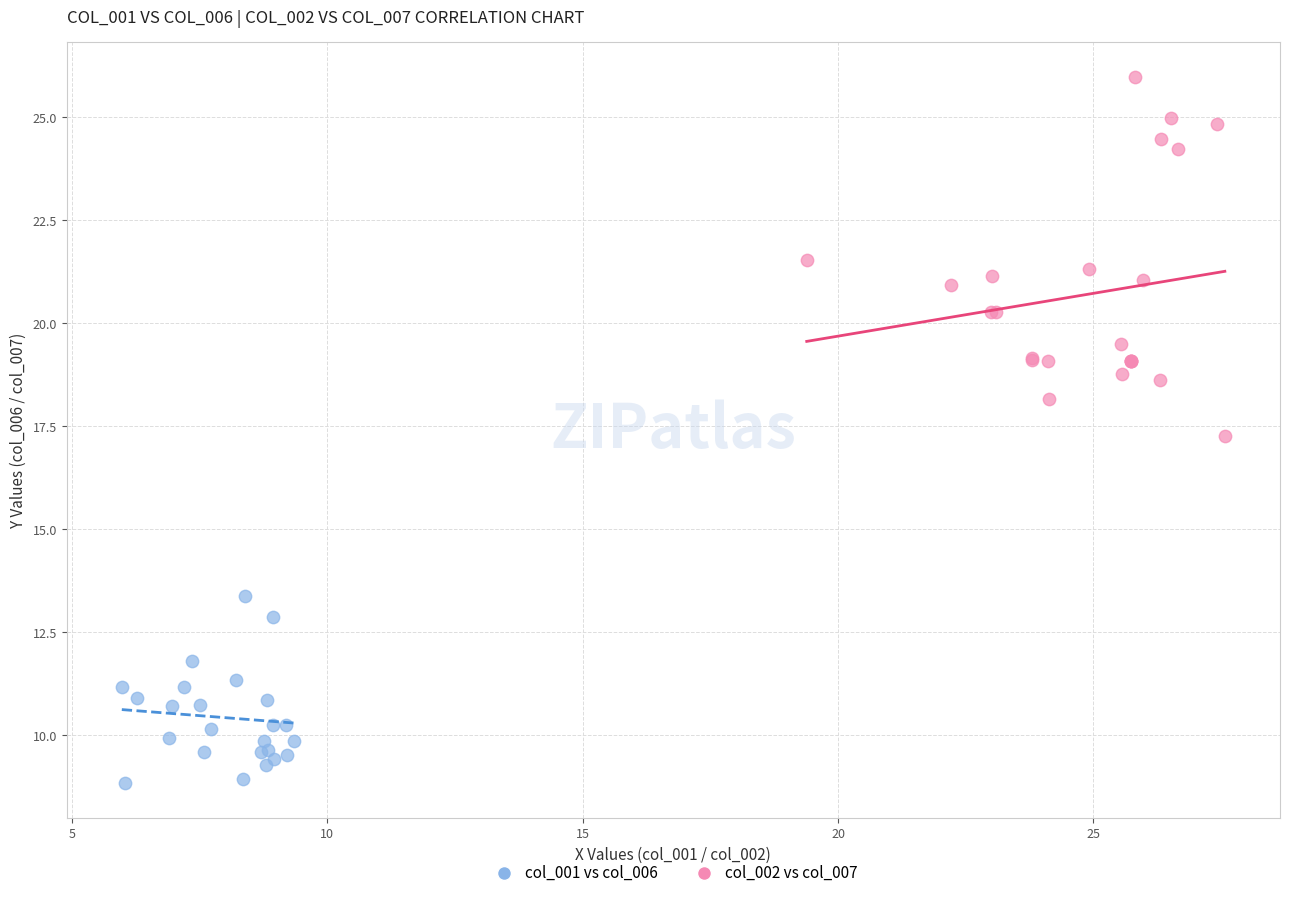

Which series has the widest spread of Y values?

col_002 vs col_007